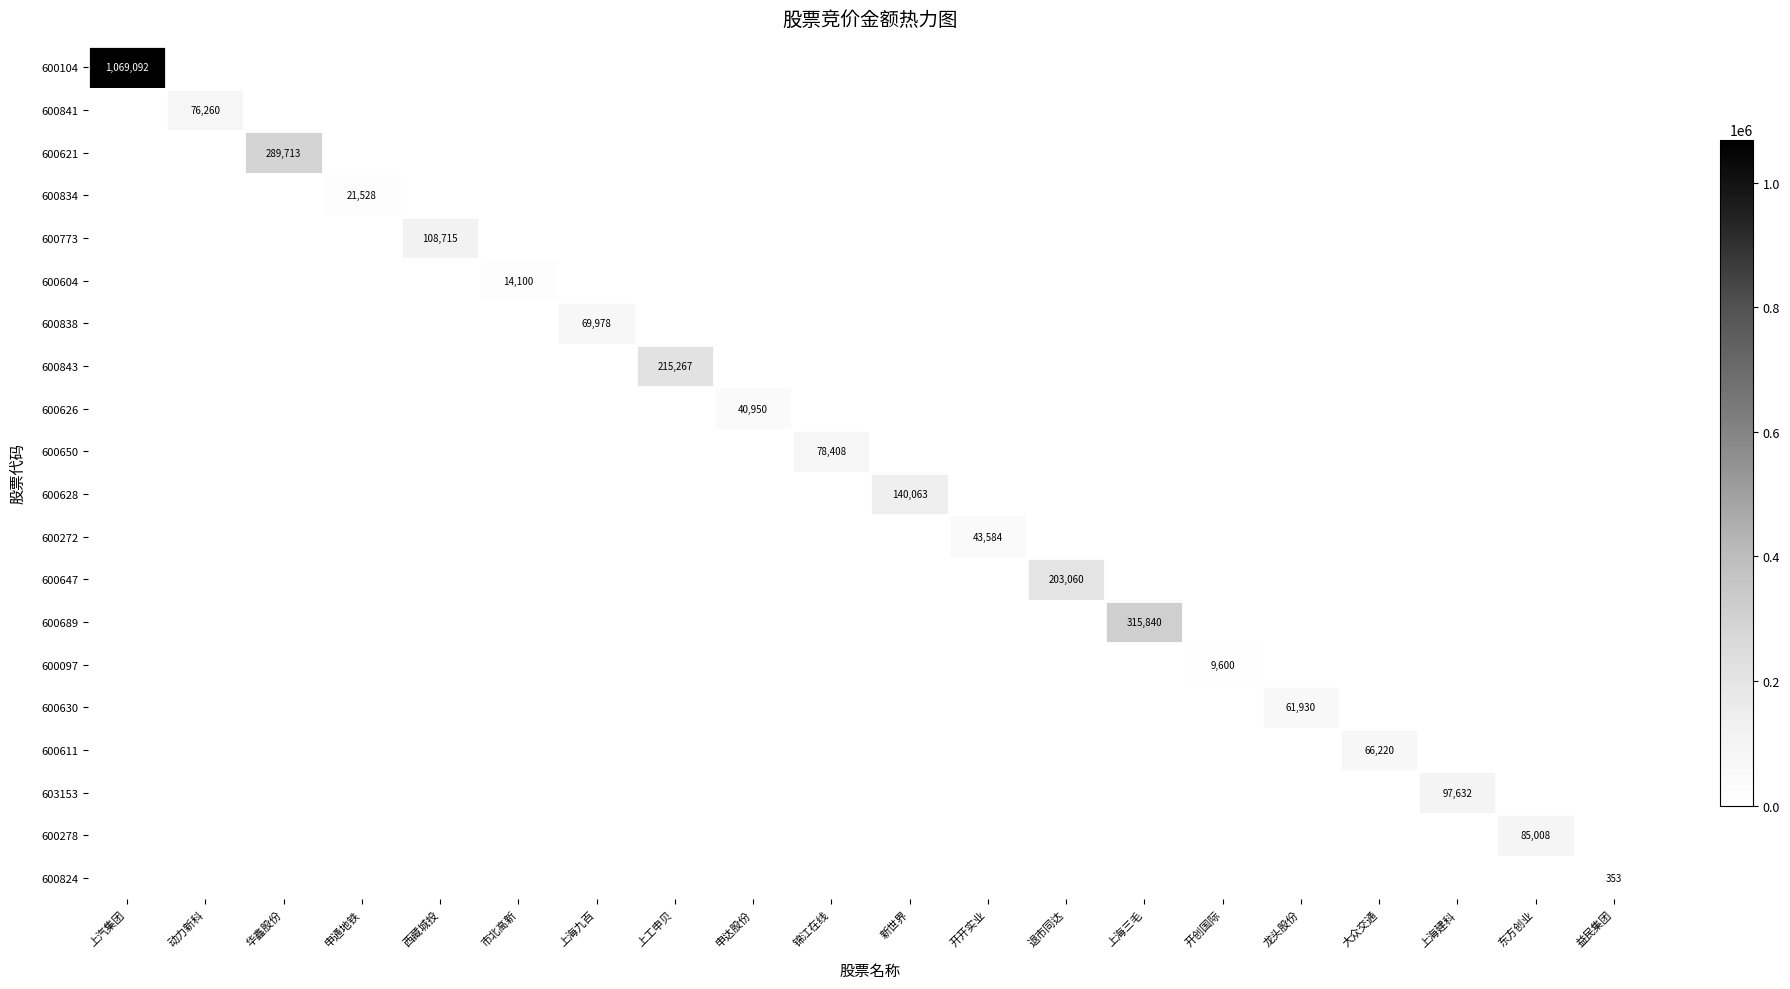

True or false: 603153 has a value of 130524 at 上海建科.

False